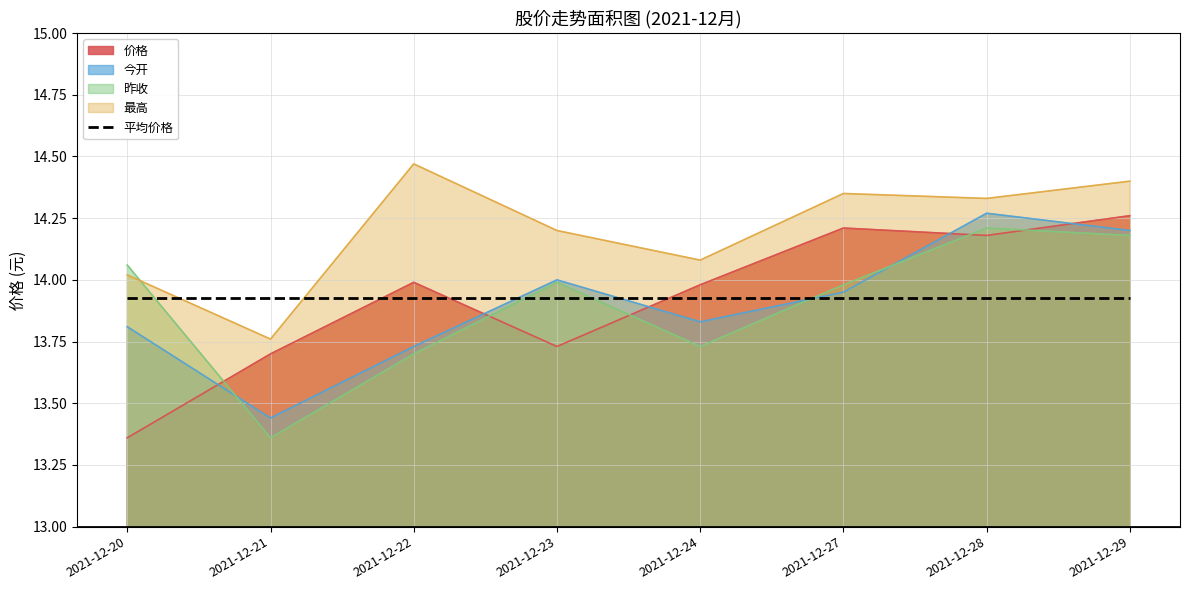

What is the maximum value shown in the chart?

14.5